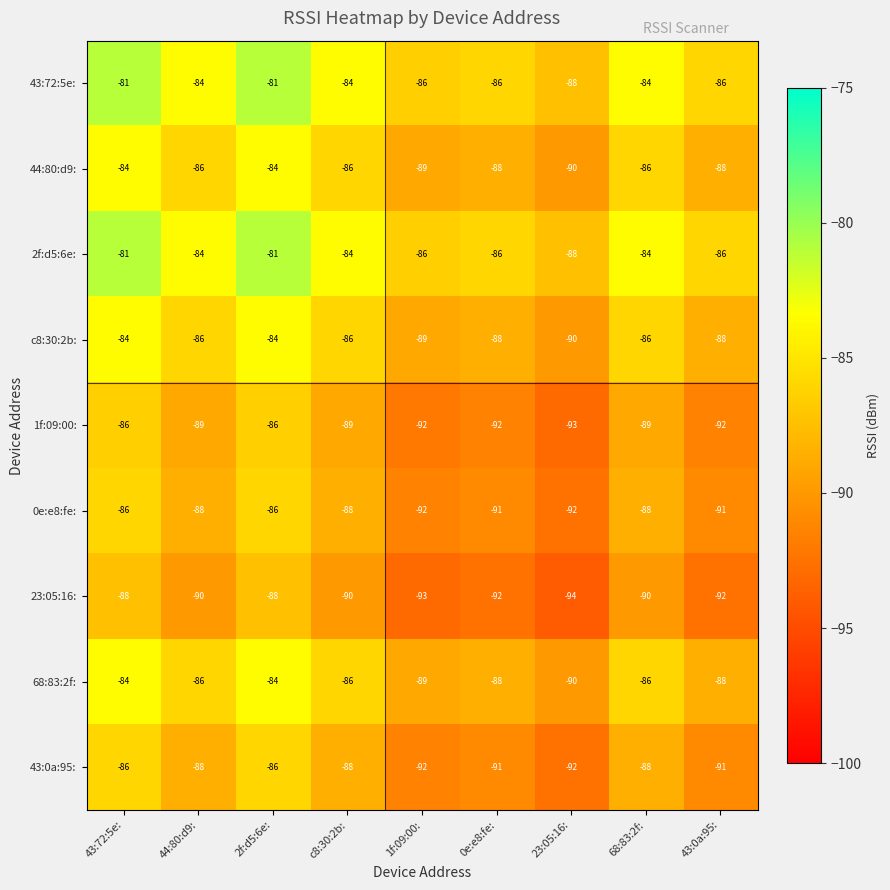

What is the spread (max minus min) of values at 44:80:d9:?

6